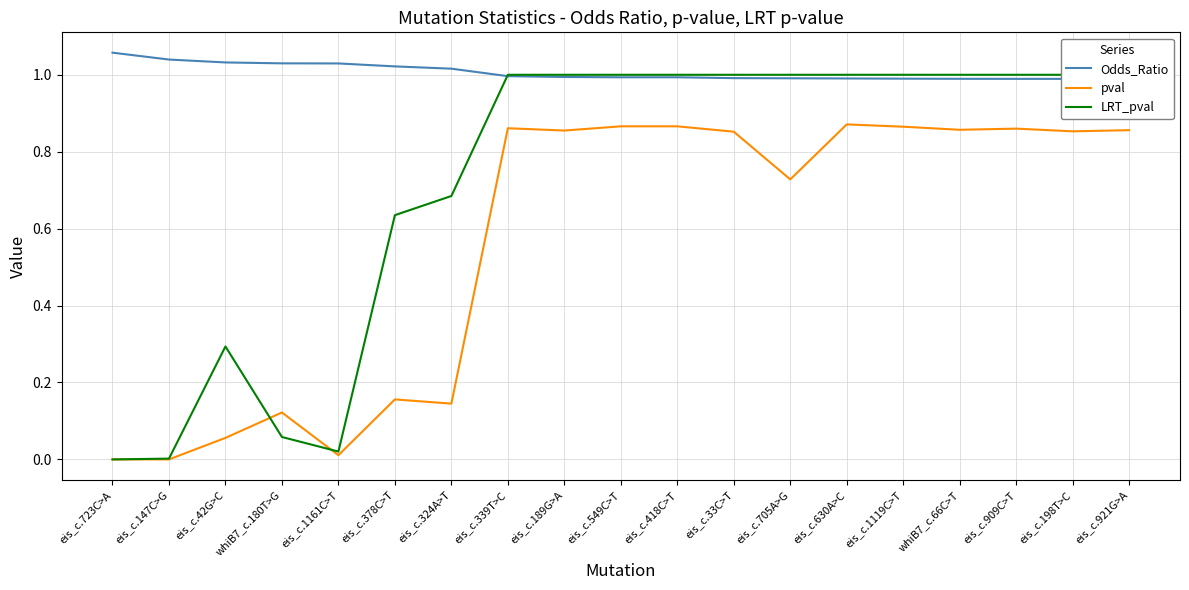

Is the value of pval at eis_c.33C>T greater than the value of LRT_pval at eis_c.1119C>T?

No